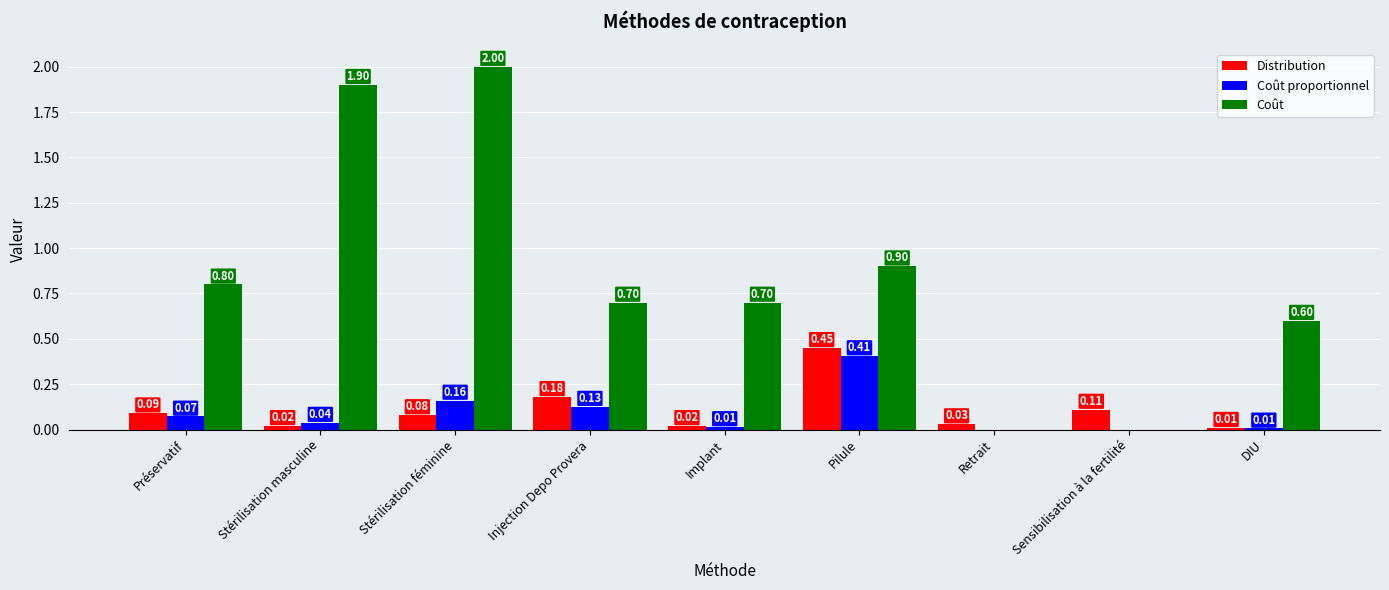

At which label does Coût reach its peak?

Stérilisation féminine